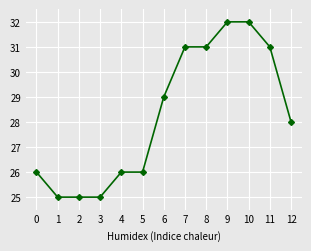

What is the value of the 5th point from the left?

26